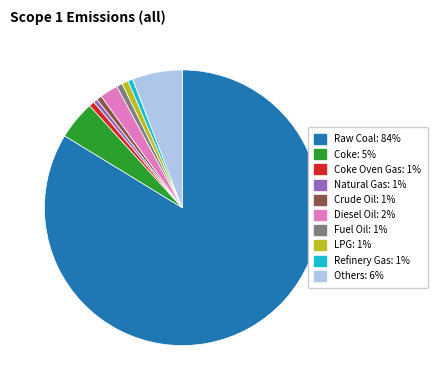

Is there a majority slice in this chart?

Yes